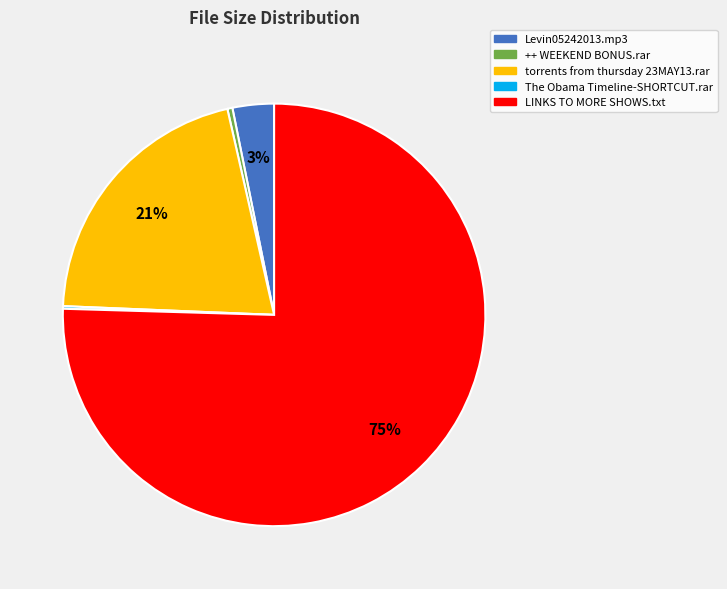

Does ++ WEEKEND BONUS.rar account for over 50% of the chart?

No